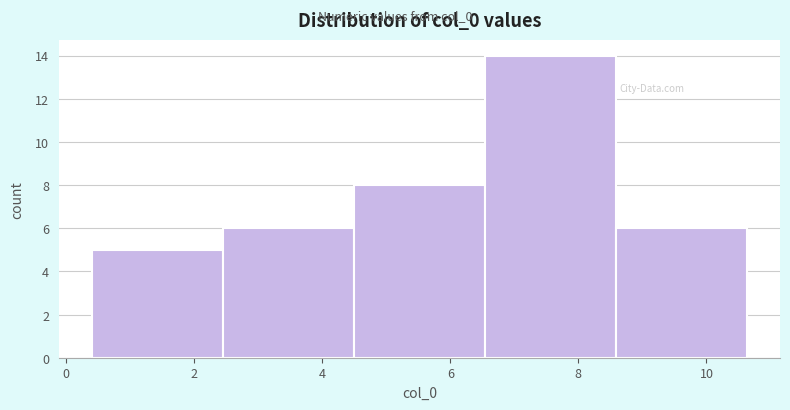

What is the height of the bar covering 0.4 to 2.4 on the x-axis? Neither the bar edges nor the heights are printed on the chart, so give them approximately, as read against the axes.

5